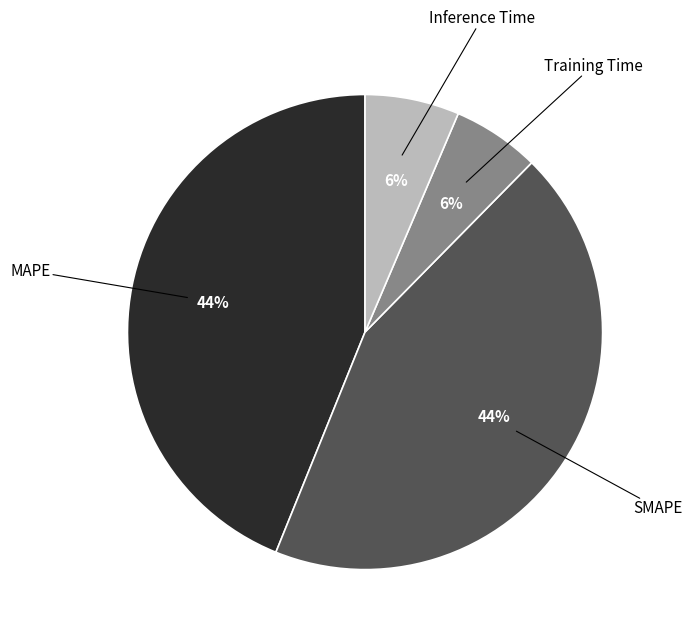

Is there a majority slice in this chart?

No